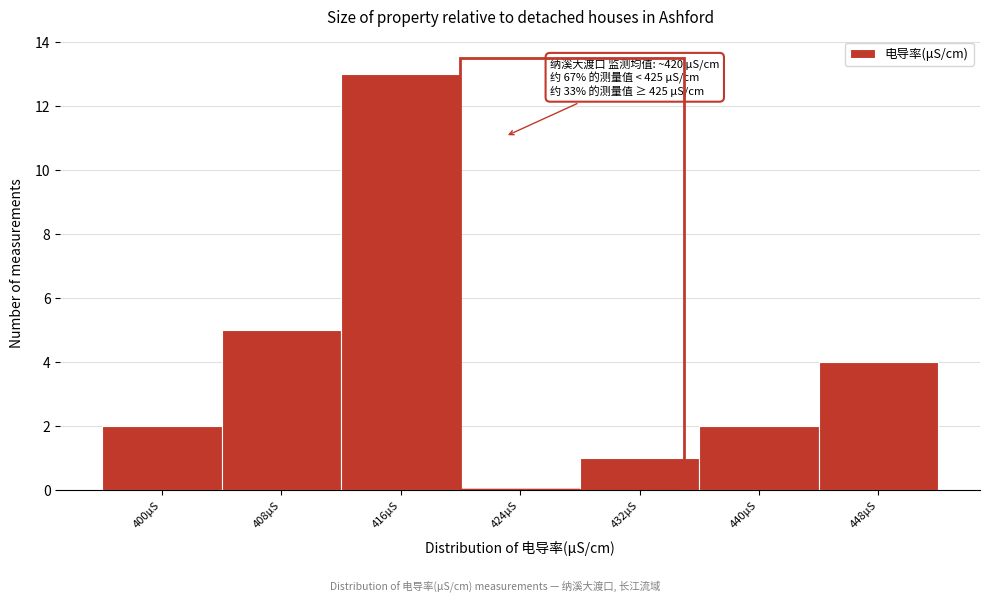

Reading left to right, list all the values displayed in this chart.

400μS=2	408μS=5	416μS=13	424μS=0	432μS=1	440μS=2	448μS=4